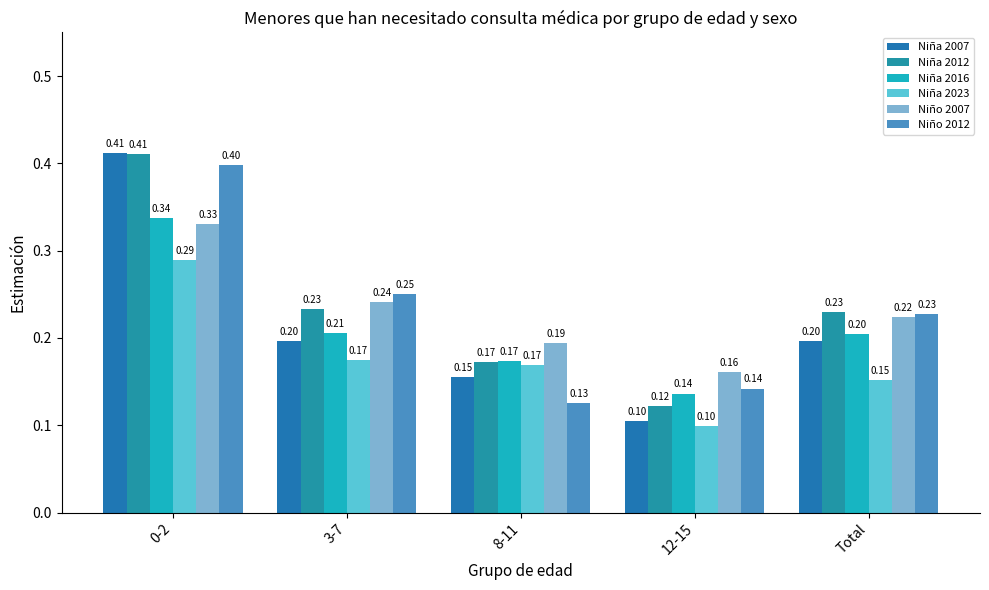

At how many categories does at least one series exceed 0?

5